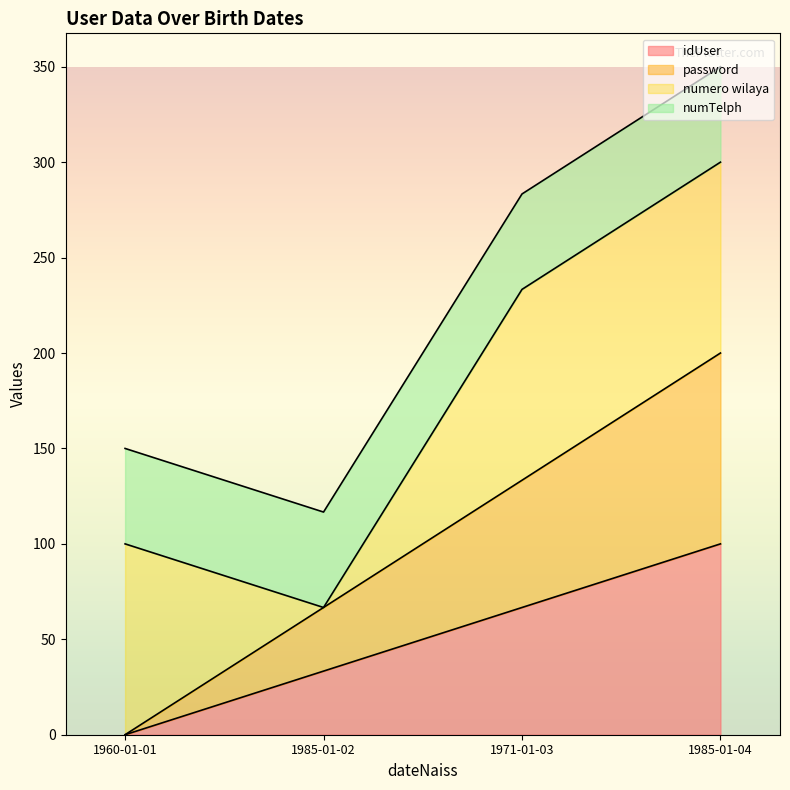

Which series changed the most between 1960-01-01 and 1971-01-03?

password